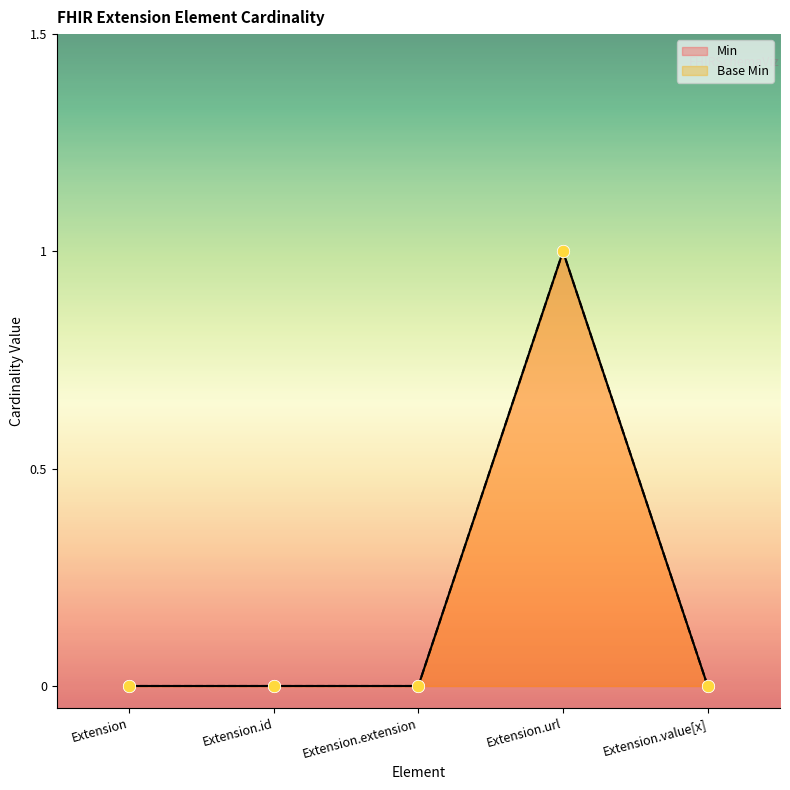

Which series contains the highest Y value?

Min